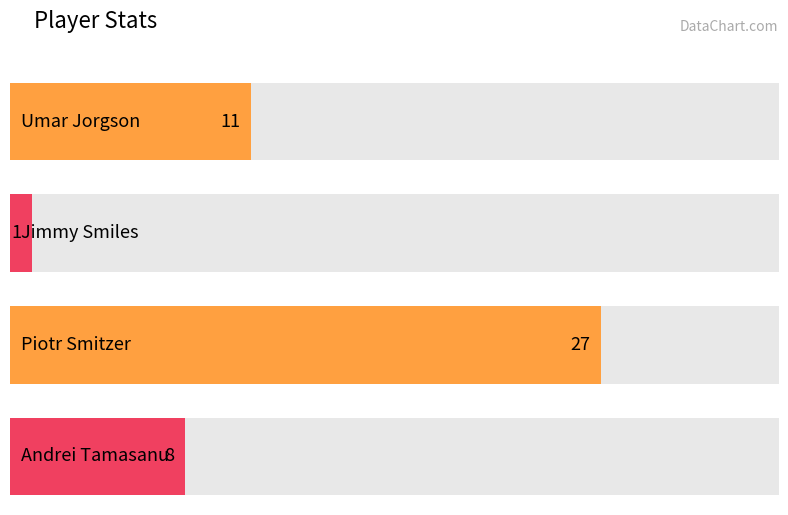

Between Umar Jorgson and Jimmy Smiles, which is larger?

Umar Jorgson